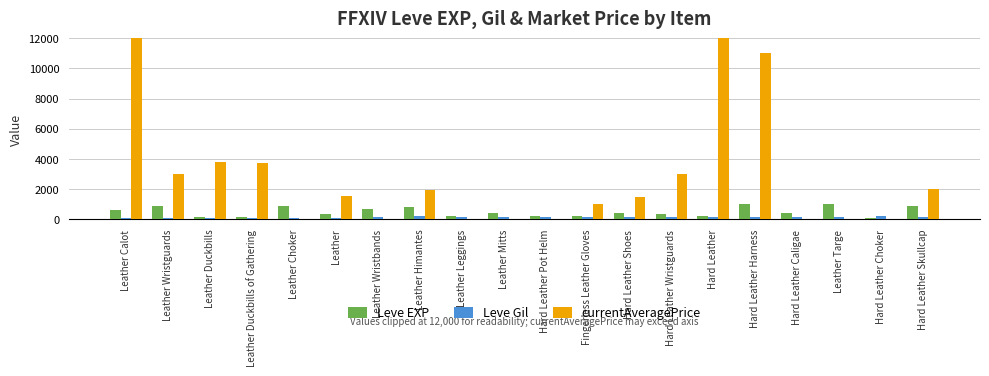

The Leve Gil series shows 170 at Hard Leather Wristguards. True or false?

True